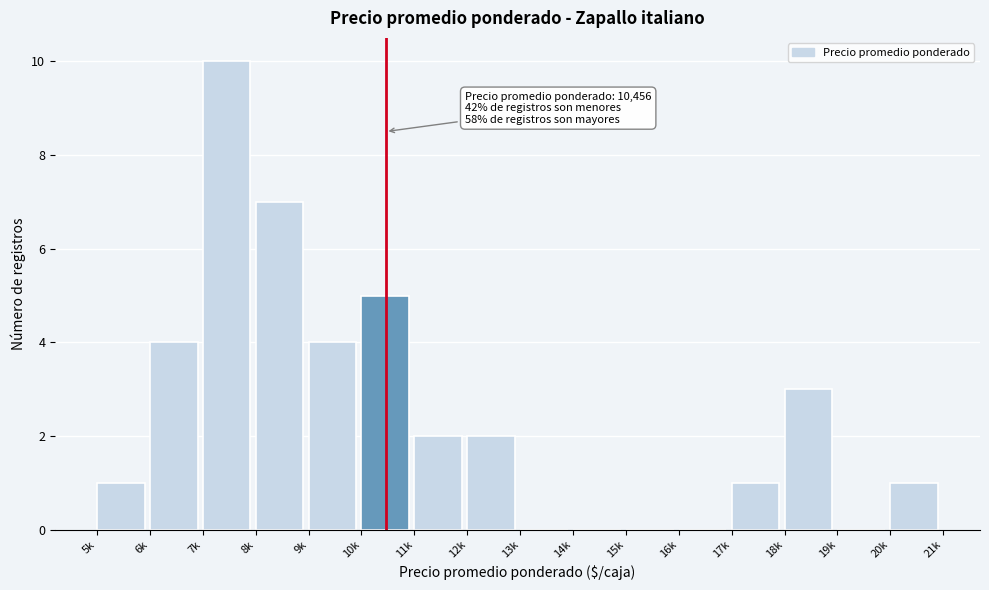

Reading right to left, extract all data points from this chart.

20k=1	19k=0	18k=3	17k=1	16k=0	15k=0	14k=0	13k=0	12k=2	11k=2	10k=5	9k=4	8k=7	7k=10	6k=4	5k=1